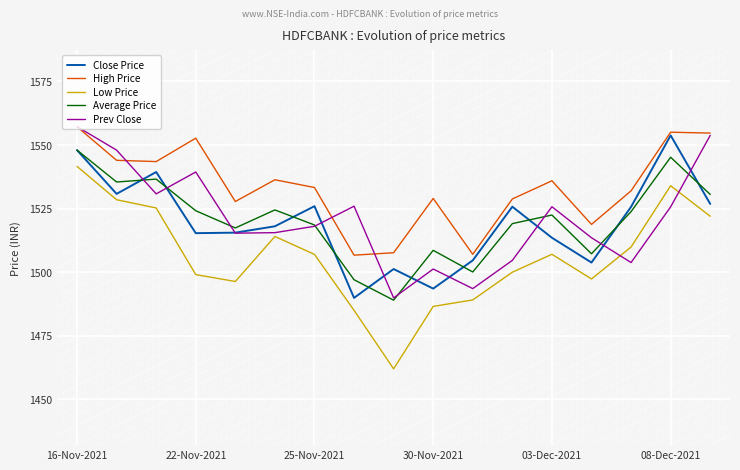

What is the maximum value for Average Price?

1548.0